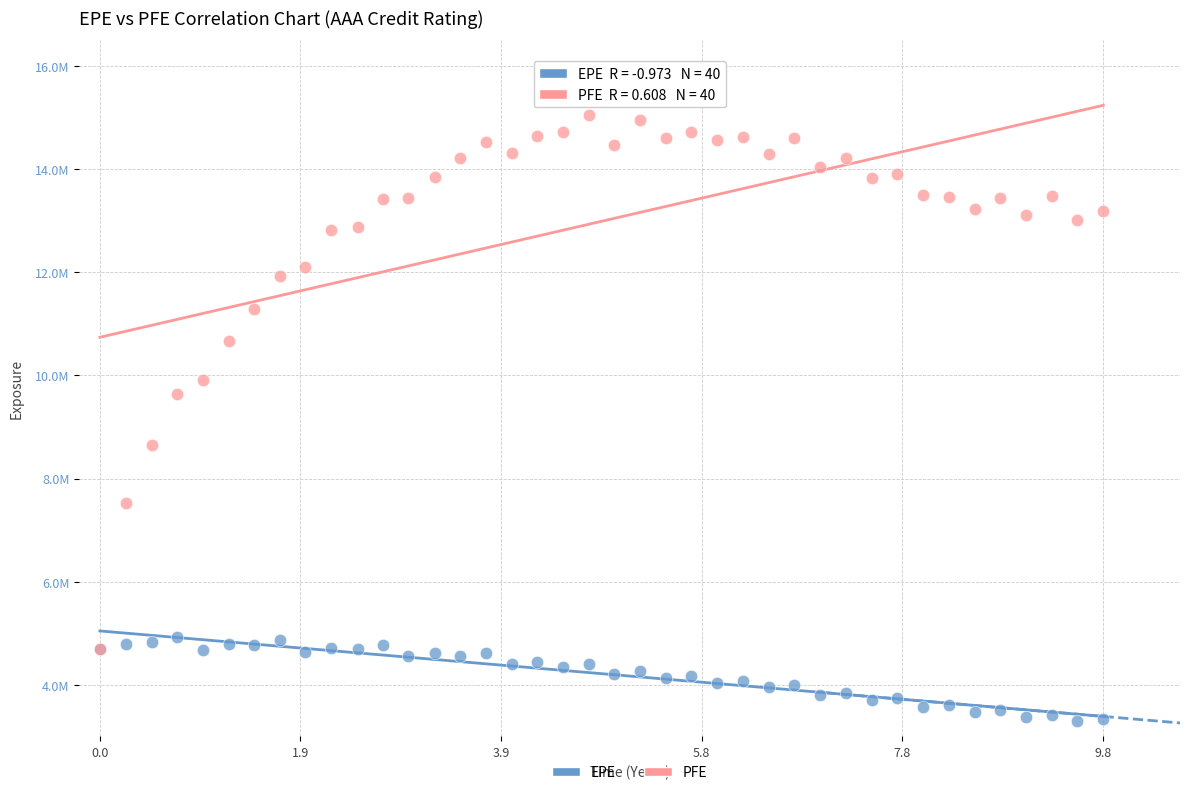

Which series has the largest Y range (max minus min)?

PFE